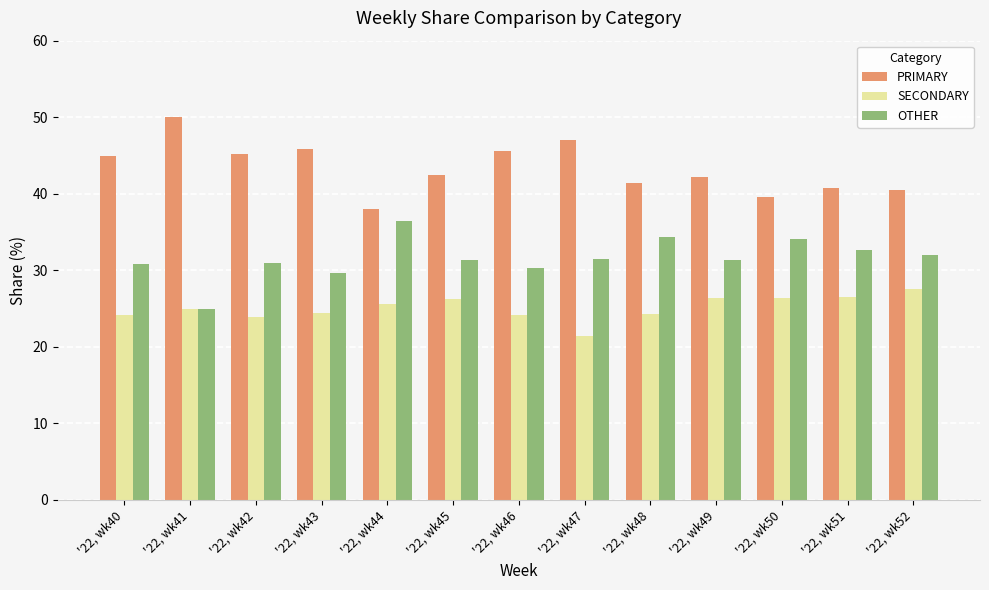

Read the SECONDARY value at '22, wk46.

24.1